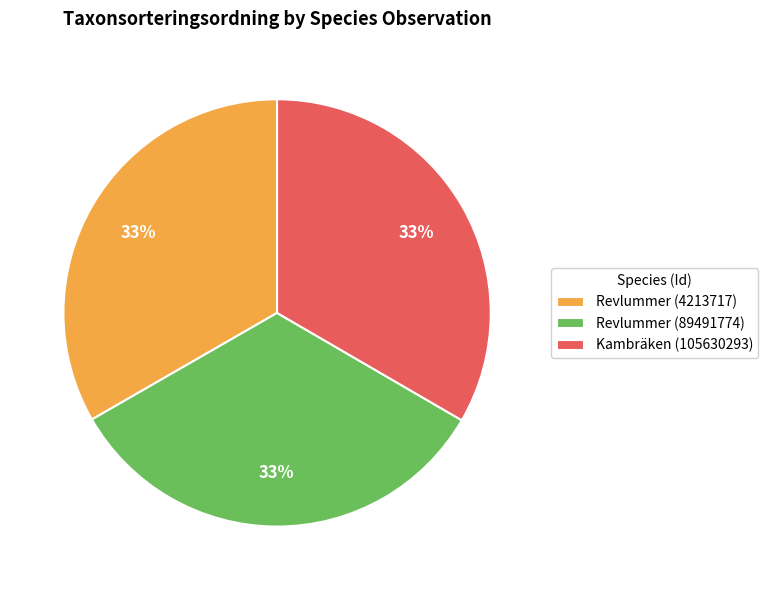

How many segments does this pie chart have?

3